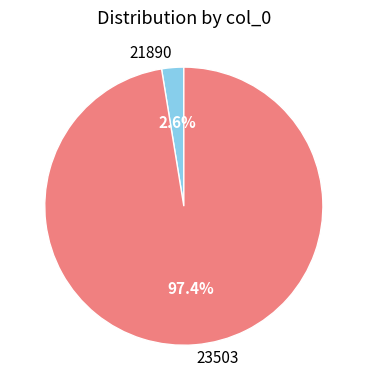

Do 21890 and 23503 together represent more than half of the pie?

Yes